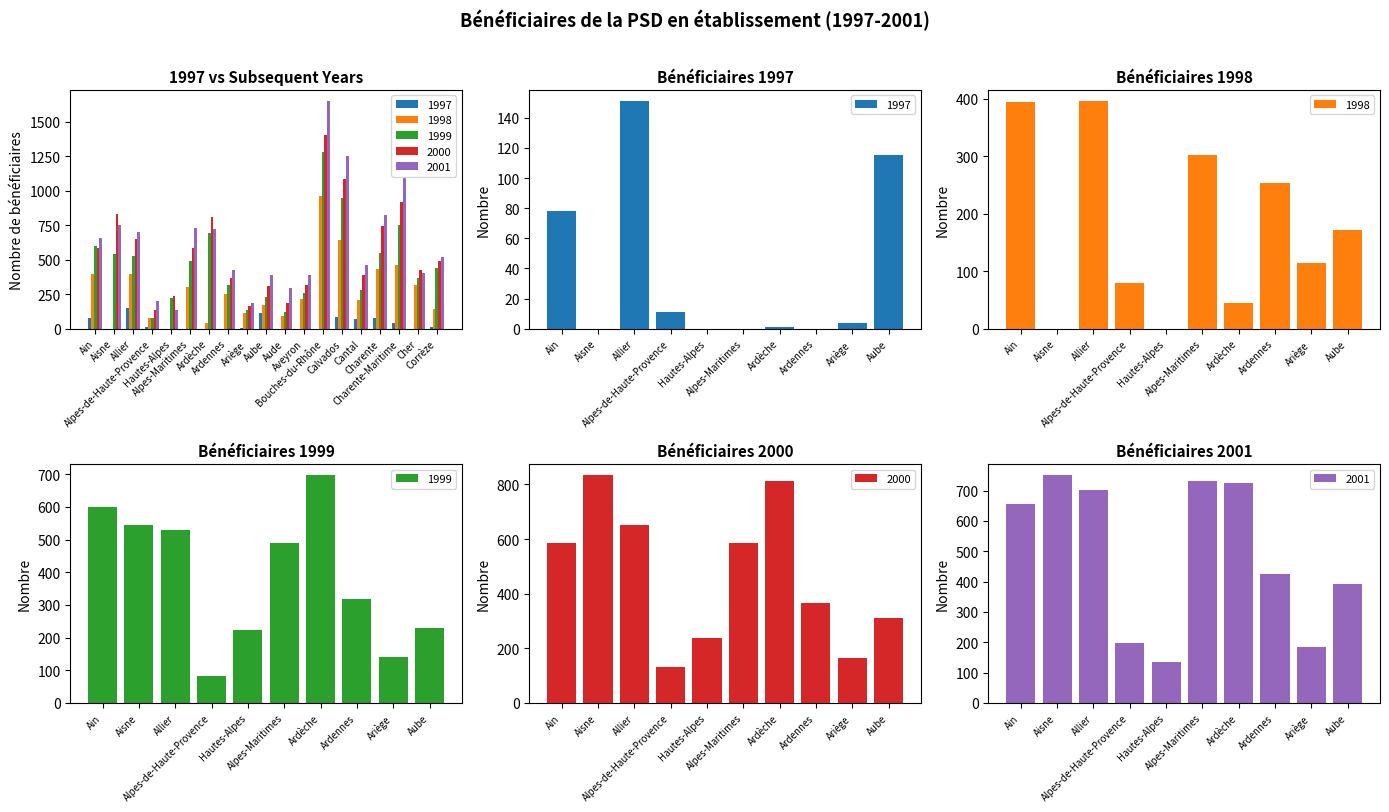

Which category has the lowest value in the 2001 series?

Hautes-Alpes